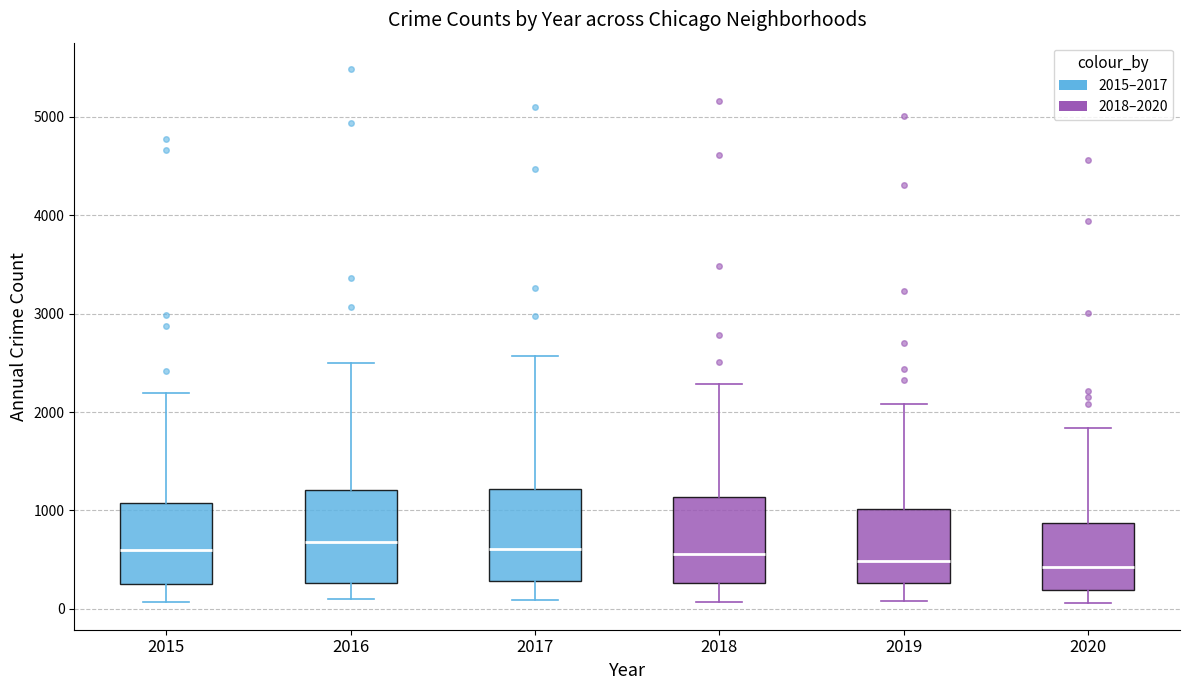

Reading left to right, transcribe this box plot: for each box, give where its median line is, the range the box spans, and where its two whiskers end, as read against the y-axis. The values are not printed on the chart, so give them approximately, as read against the axis.

2015: median 600, box 300 to 1100, whiskers 100 to 2200
2016: median 700, box 300 to 1200, whiskers 100 to 2500
2017: median 600, box 300 to 1200, whiskers 100 to 2600
2018: median 600, box 300 to 1100, whiskers 100 to 2300
2019: median 500, box 300 to 1000, whiskers 100 to 2100
2020: median 400, box 200 to 900, whiskers 100 to 1800